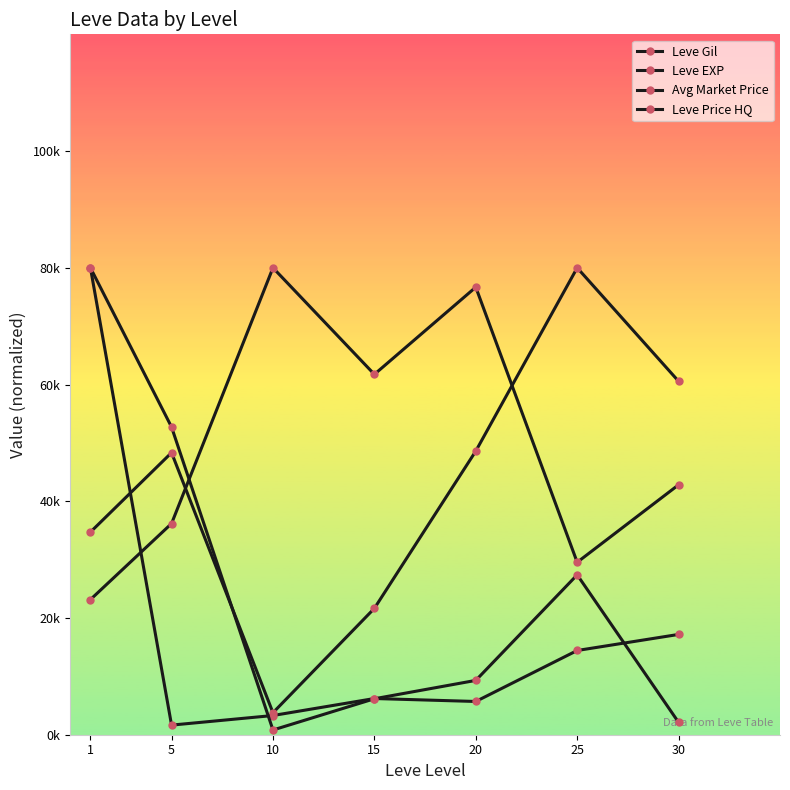

Is the value of Leve Price HQ at 10 greater than the value of Avg Market Price at 30?

No